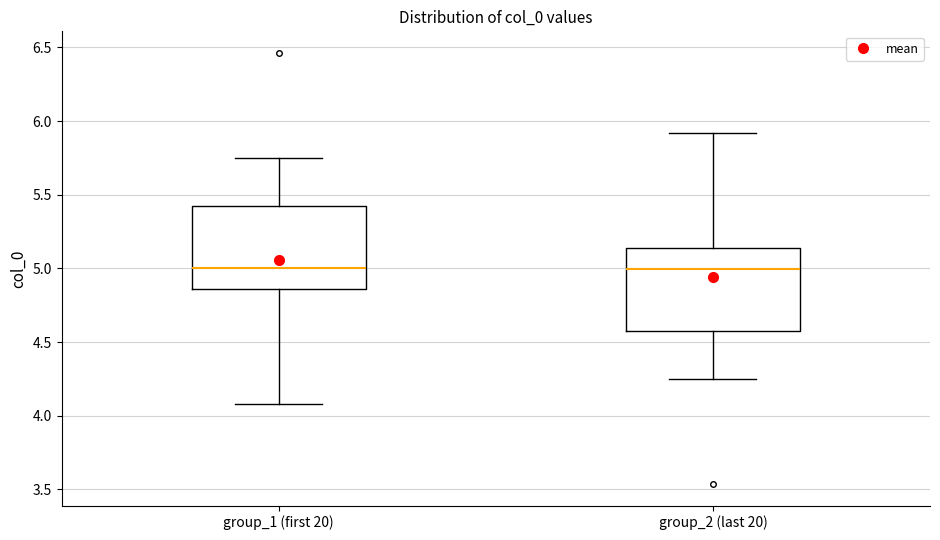

Where does the upper whisker of the box for group_2 (last 20) end on the y-axis? The values are not printed on the chart, so give them approximately, as read against the axis.

5.90